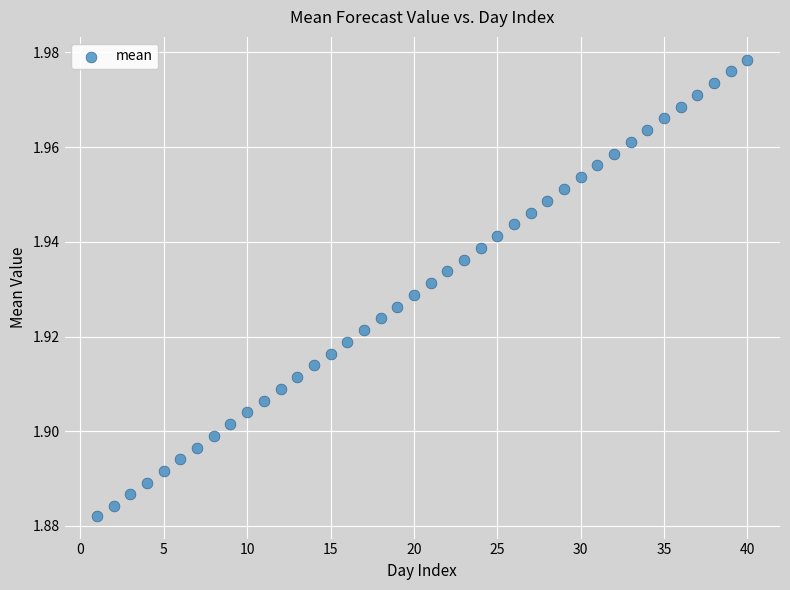

What is the range of X values (max minus min)?

39.0